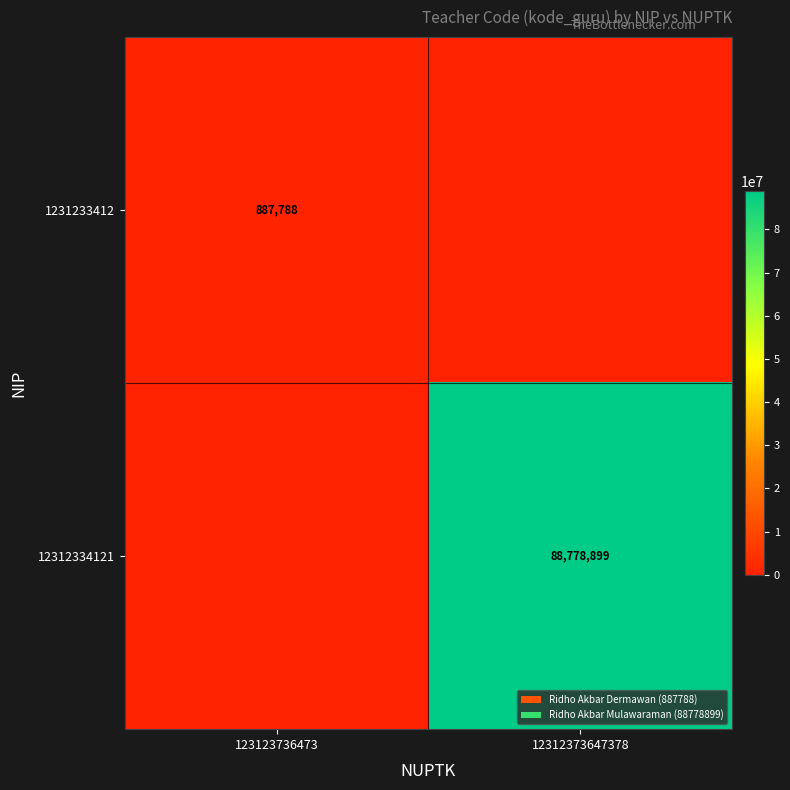

The 12312334121 series shows 88778899 at 12312373647378. True or false?

True